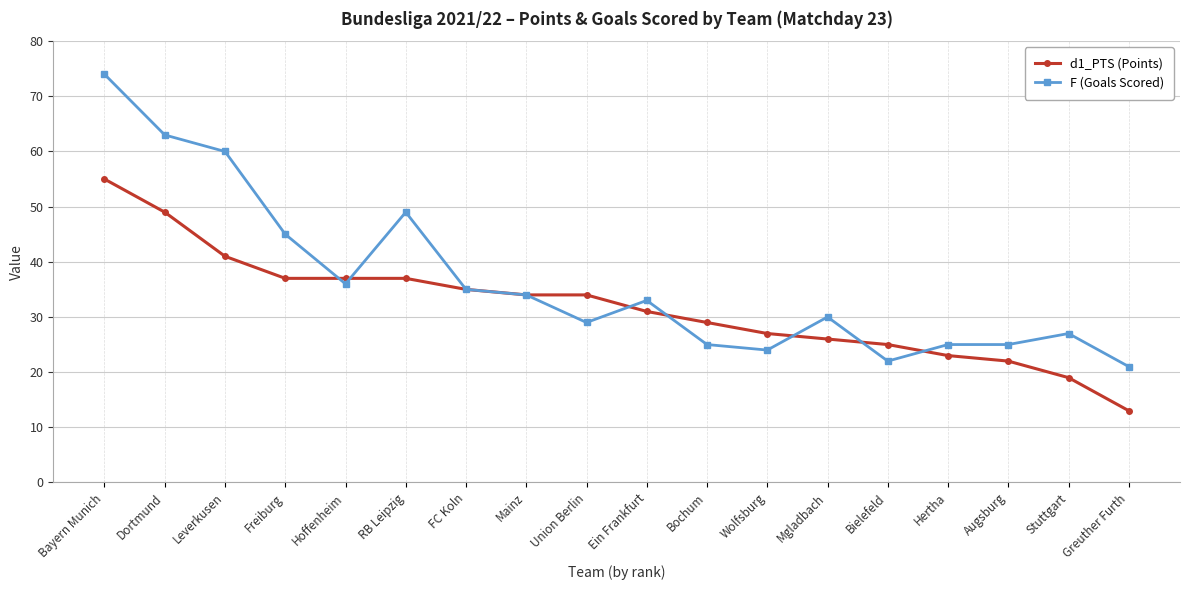

Between Leverkusen and FC Koln, which series saw the biggest shift?

F (Goals Scored)